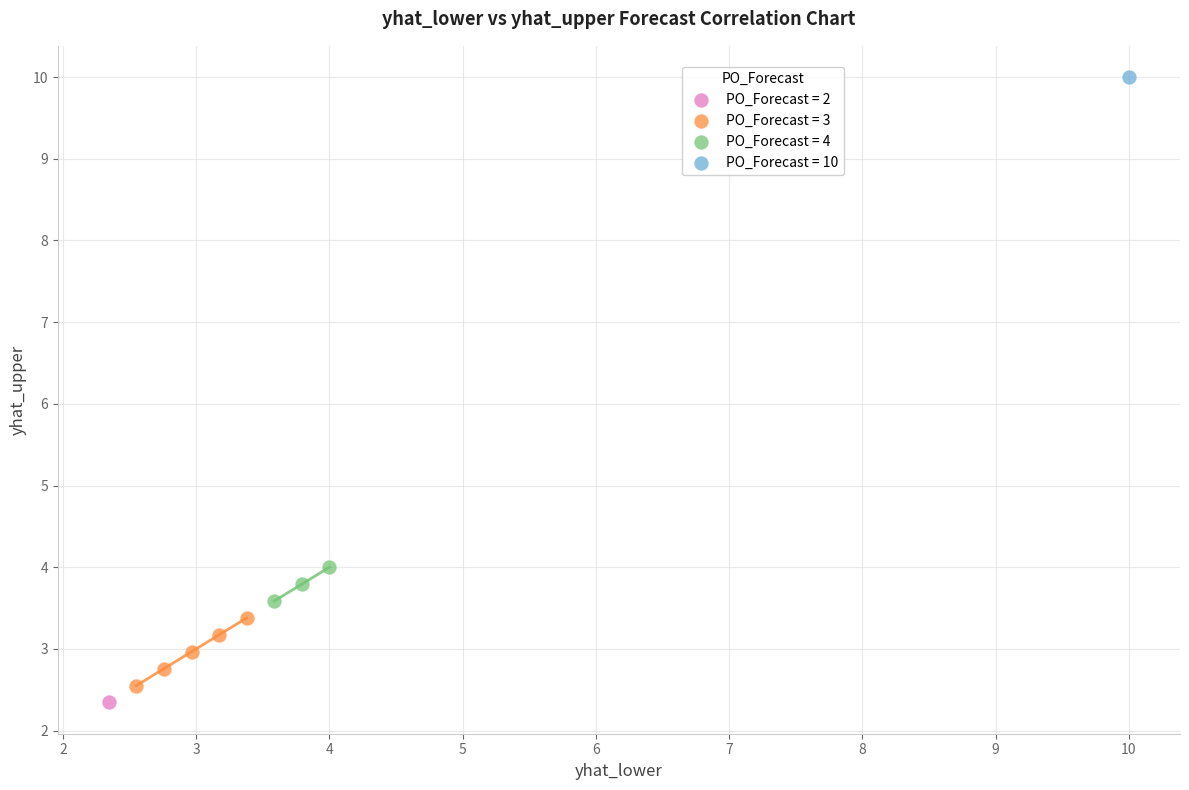

What are all the series names shown in the legend?

PO_Forecast = 2, PO_Forecast = 3, PO_Forecast = 4, PO_Forecast = 10